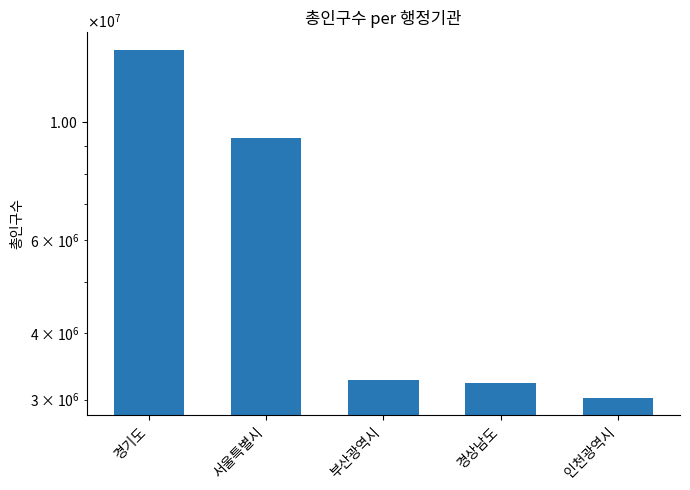

Does the chart contain any negative values?

No